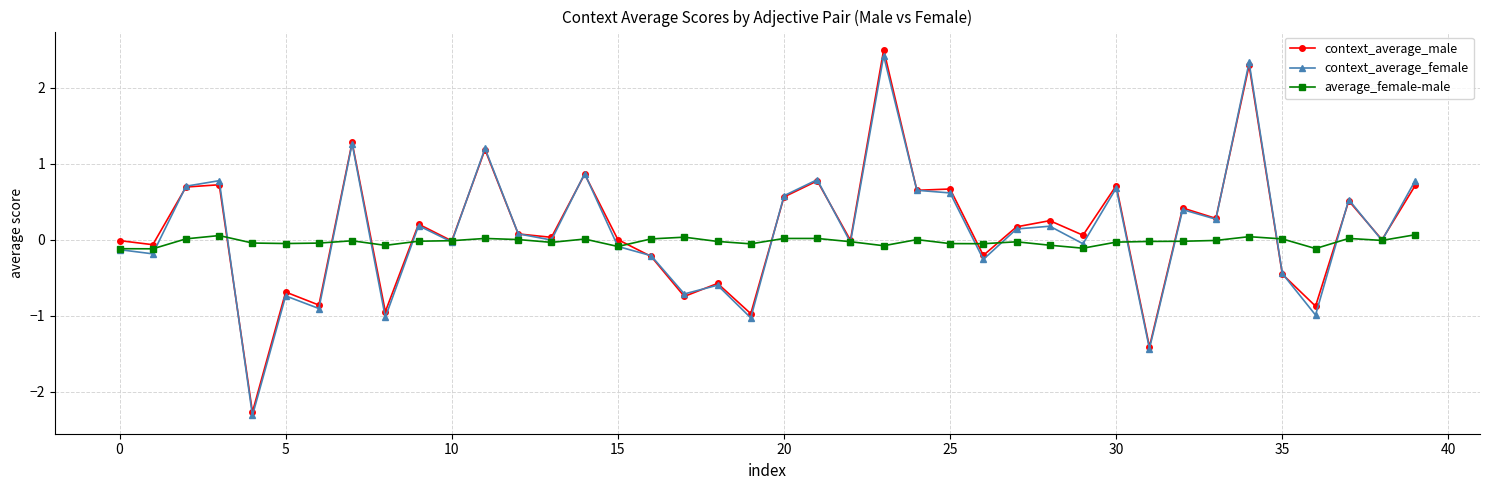

What is the value of the context_average_male point at the 31st from the left?

0.7